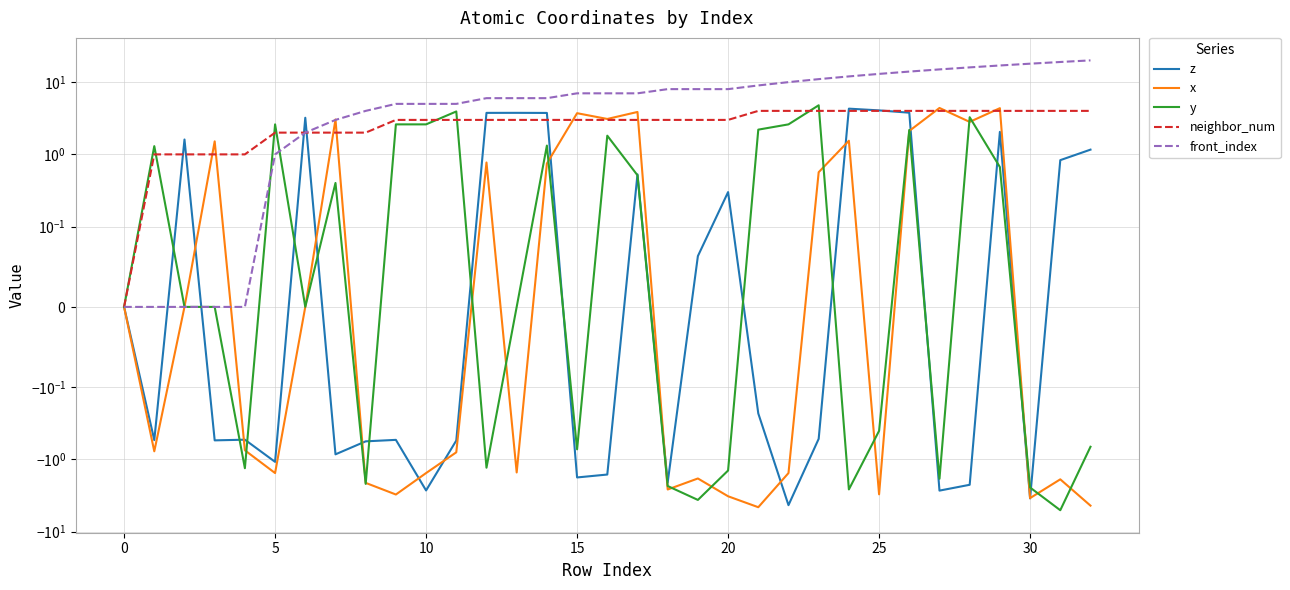

What is the approximate value of x at 11?

-0.8